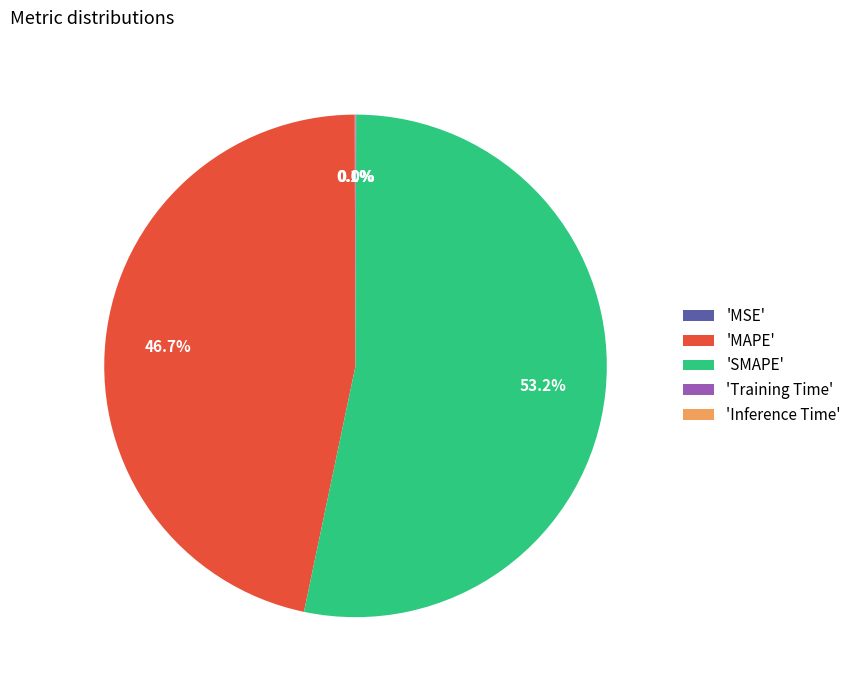

What percentage is NOT represented by 'MAPE'?

53.3%